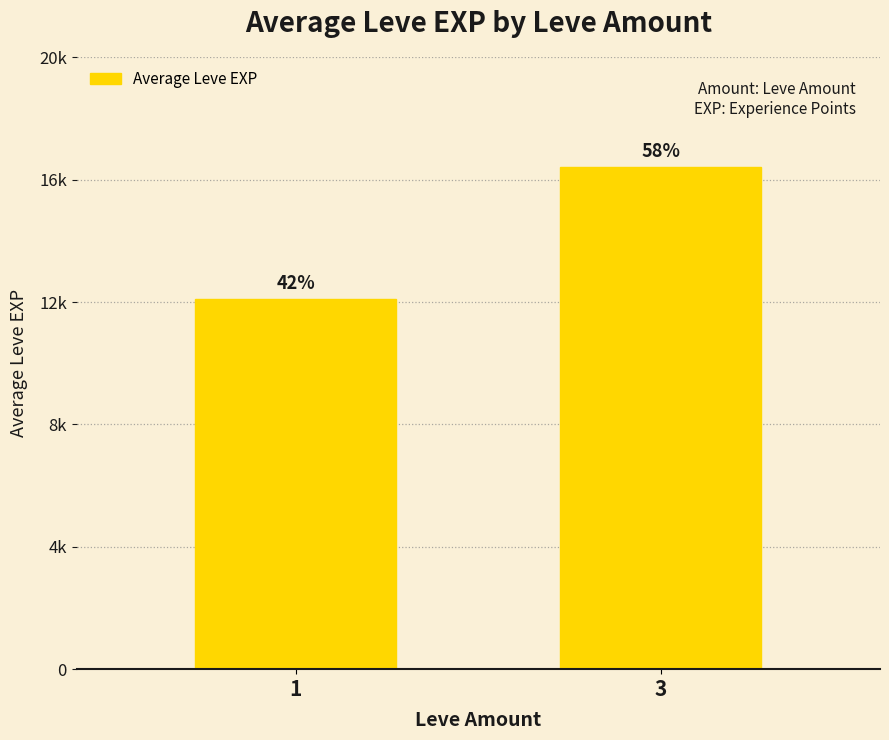

The value at 3 is 5750.6. True or false?

False